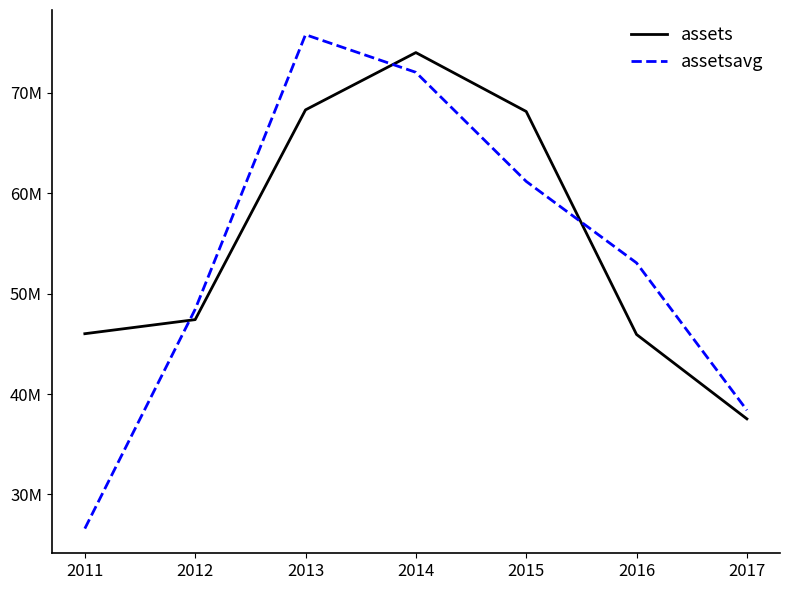

Which series has the largest total across all categories?

assets